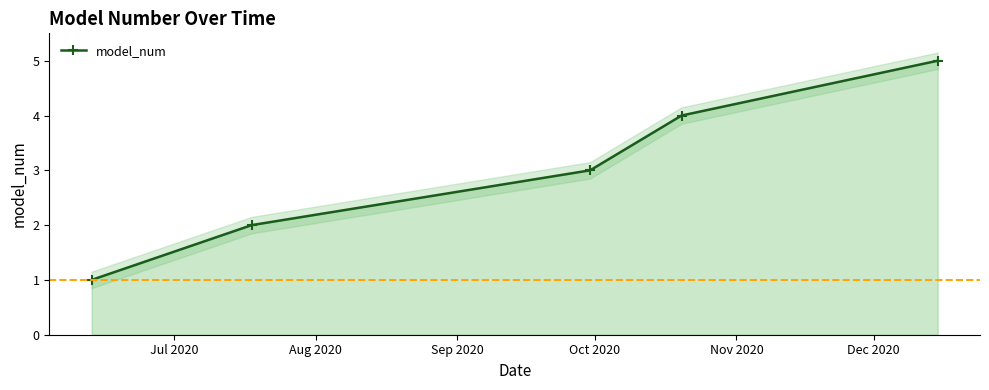

True or false: model_num has more than 1 interior local peaks.

False